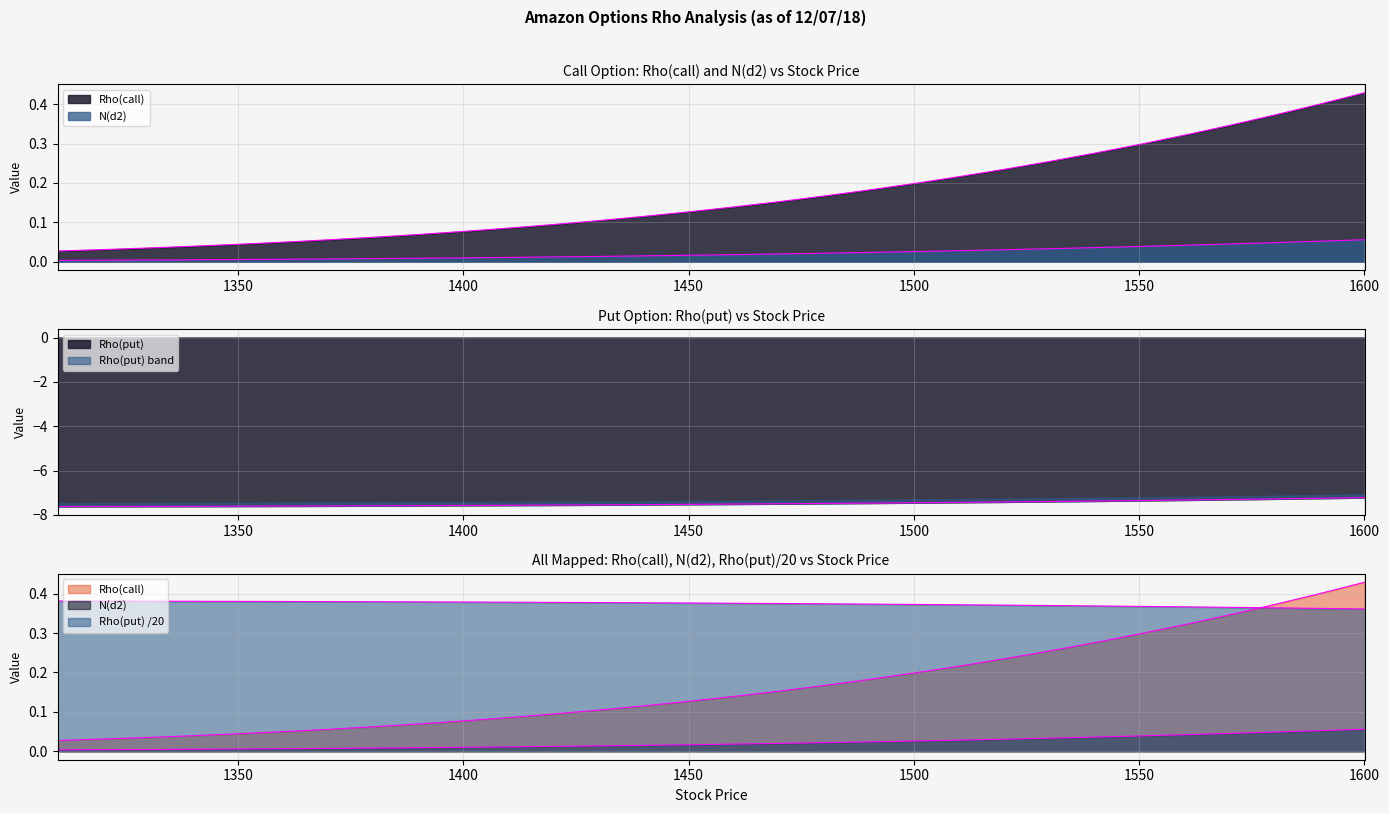

Rank the series at 1320 from lowest to highest value.

Rho(put), N(d2), Rho(call)